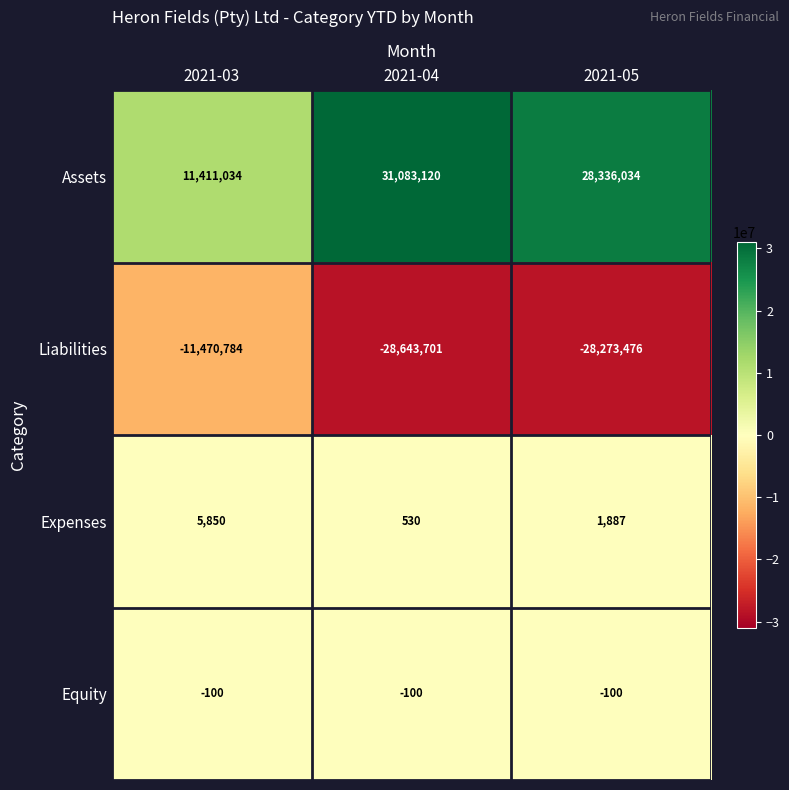

List the series in order of their peak value, lowest first.

Liabilities, Equity, Expenses, Assets